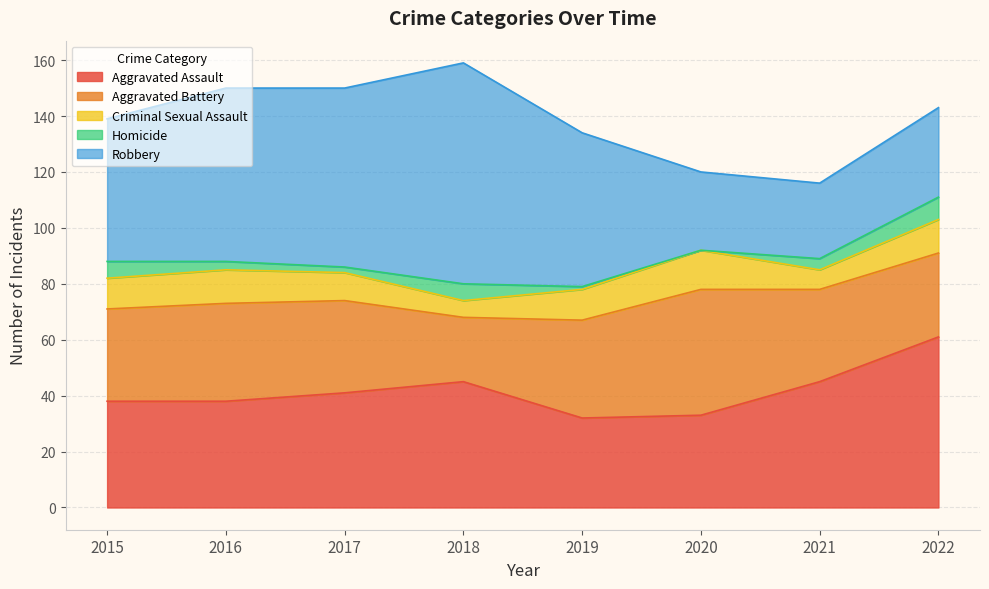

Reading left to right, what are all the values shown in this chart?

Aggravated Assault: 2015=38	2016=38	2017=41	2018=45	2019=32	2020=33	2021=45	2022=61
Aggravated Battery: 2015=33	2016=35	2017=33	2018=23	2019=35	2020=45	2021=33	2022=30
Criminal Sexual Assault: 2015=11	2016=12	2017=10	2018=6	2019=11	2020=14	2021=7	2022=12
Homicide: 2015=6	2016=3	2017=2	2018=6	2019=1	2020=0	2021=4	2022=8
Robbery: 2015=51	2016=62	2017=64	2018=79	2019=55	2020=28	2021=27	2022=32